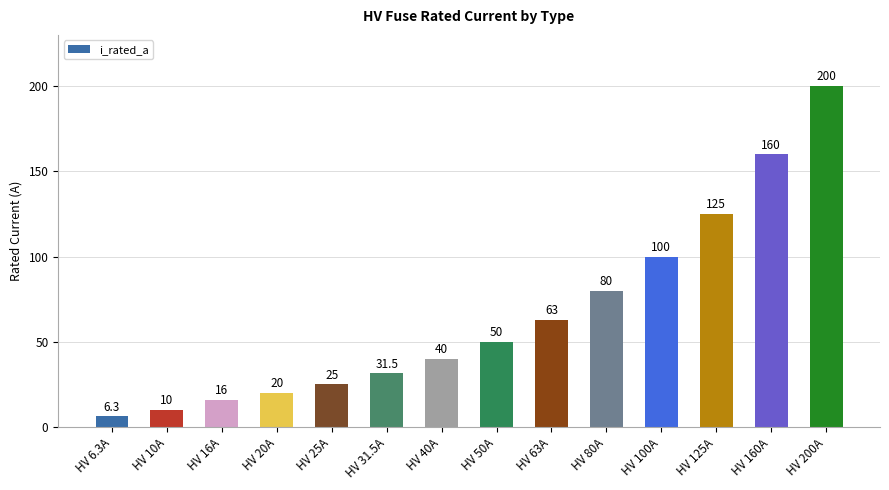

Between HV 25A and HV 6.3A, which is larger?

HV 25A